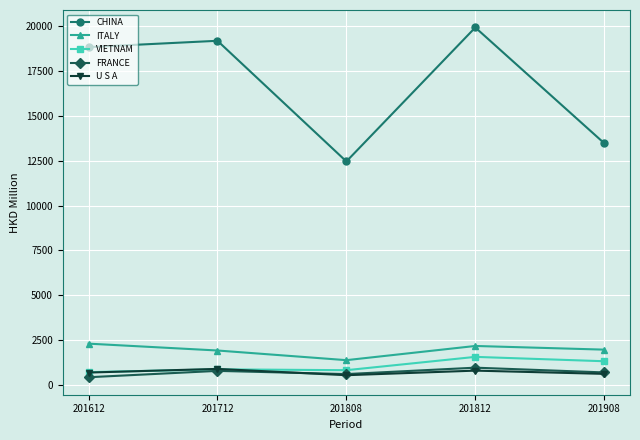

True or false: CHINA and ITALY intersect in this chart.

False